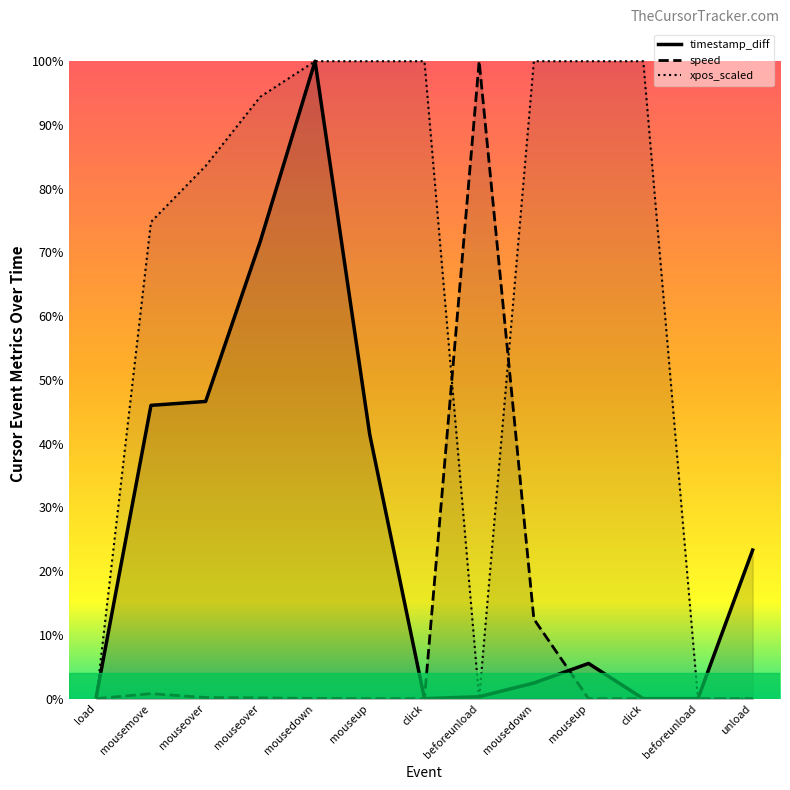

Rank the categories by xpos_scaled value from lowest to highest.

load, beforeunload, beforeunload, unload, mousemove, mouseover, mouseover, mousedown, mouseup, click, mousedown, mouseup, click